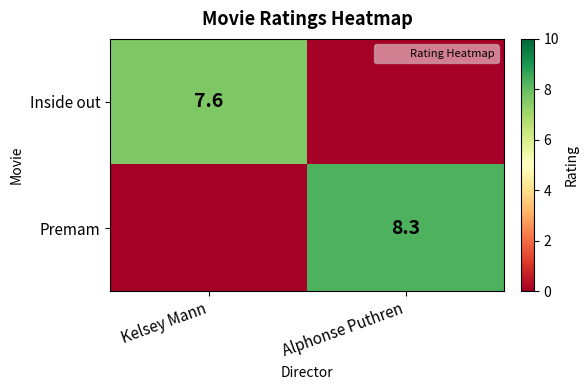

The value of Premam at Alphonse Puthren is 5.6. True or false?

False